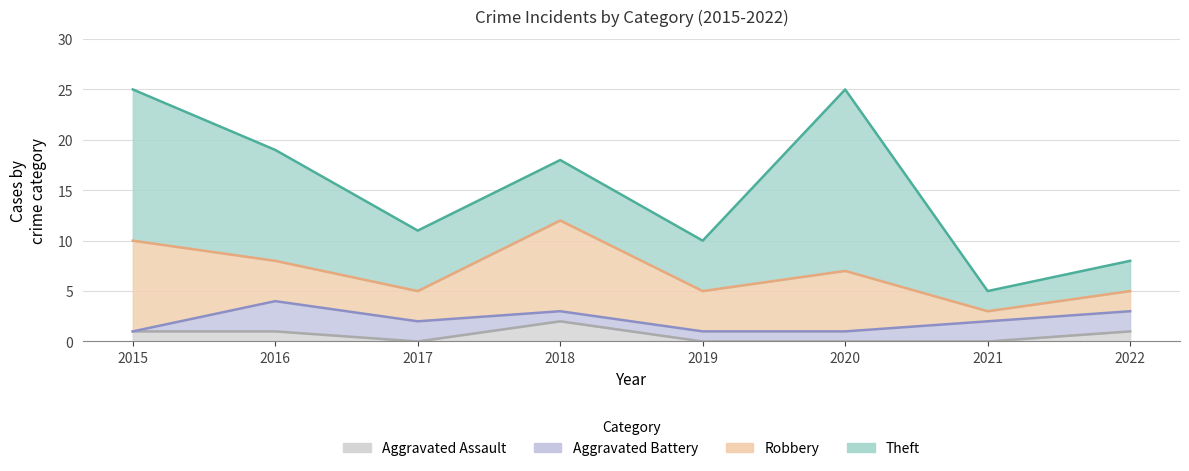

The Theft series shows 5 at 2019. True or false?

True